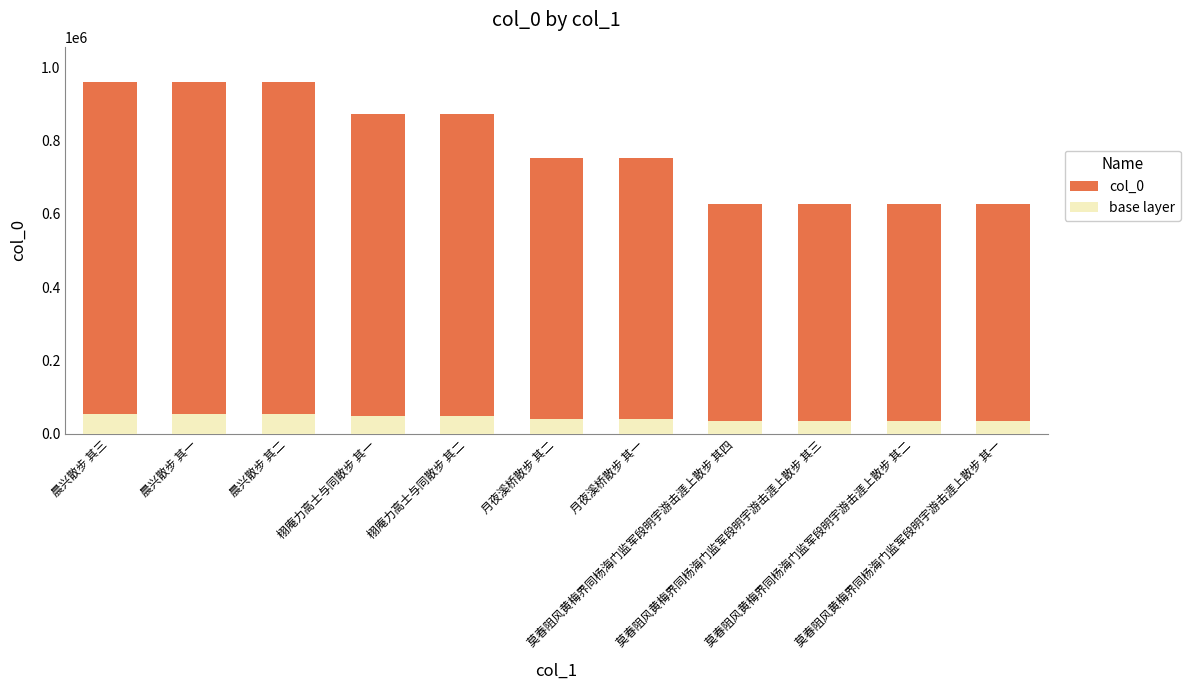

List the labels in order of value, smallest first.

莫春阻风黄梅界同杨海门监军段明宇游击涯上散步 其一, 莫春阻风黄梅界同杨海门监军段明宇游击涯上散步 其二, 莫春阻风黄梅界同杨海门监军段明宇游击涯上散步 其三, 莫春阻风黄梅界同杨海门监军段明宇游击涯上散步 其四, 月夜溪桥散步 其一, 月夜溪桥散步 其二, 栩庵力高士与同散步 其二, 栩庵力高士与同散步 其一, 晨兴散步 其二, 晨兴散步 其一, 晨兴散步 其三